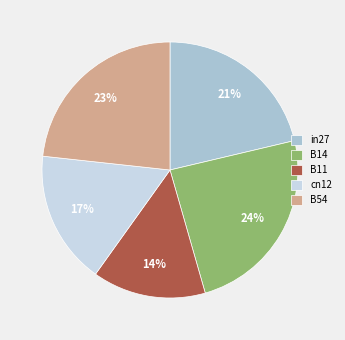

Which slice is the smallest?

B11